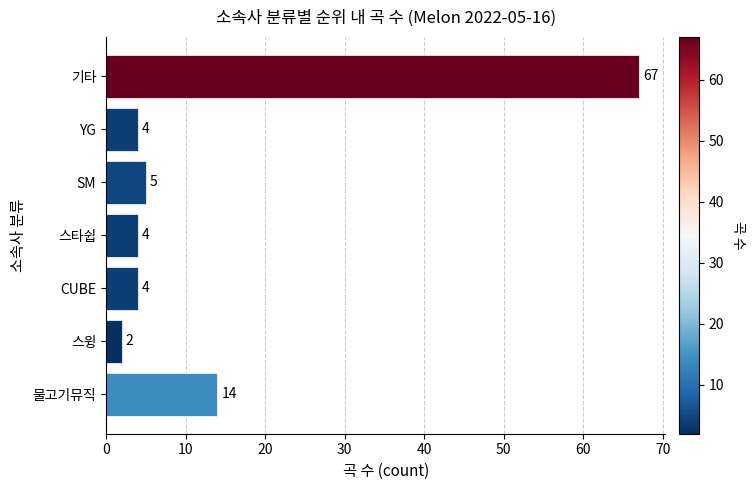

Read the value at 스타쉽.

4